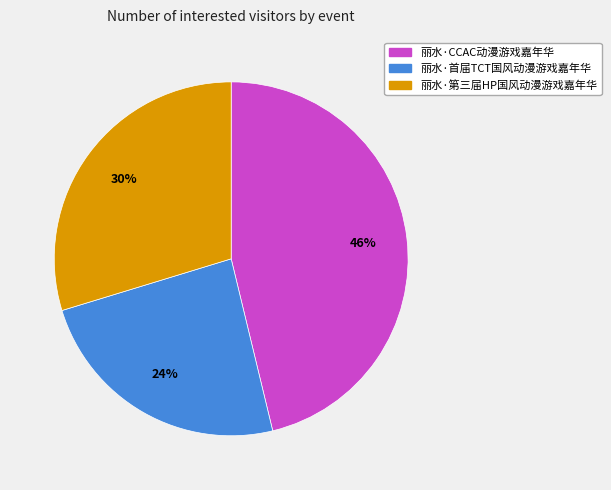

What is the ratio of the value at 丽水·CCAC动漫游戏嘉年华 to the value at 丽水·首届TCT国风动漫游戏嘉年华?

1.9